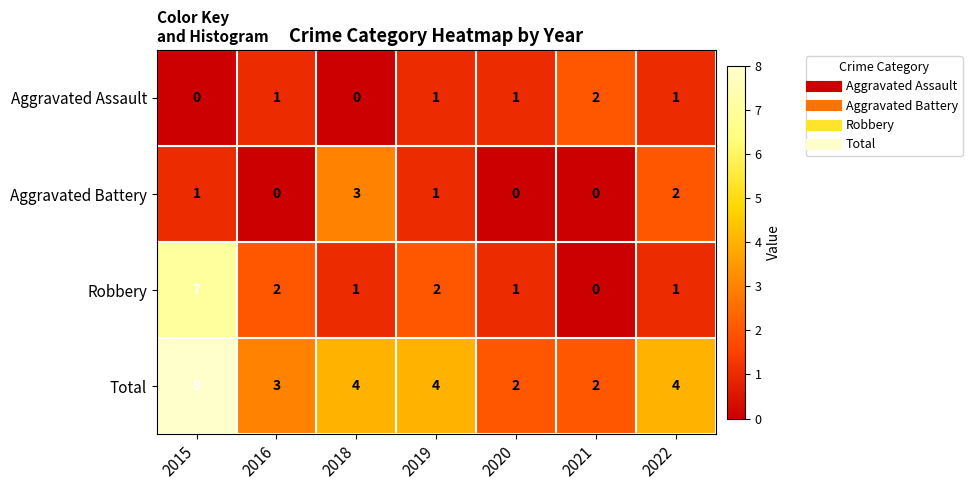

What is the maximum value shown in the chart?

8